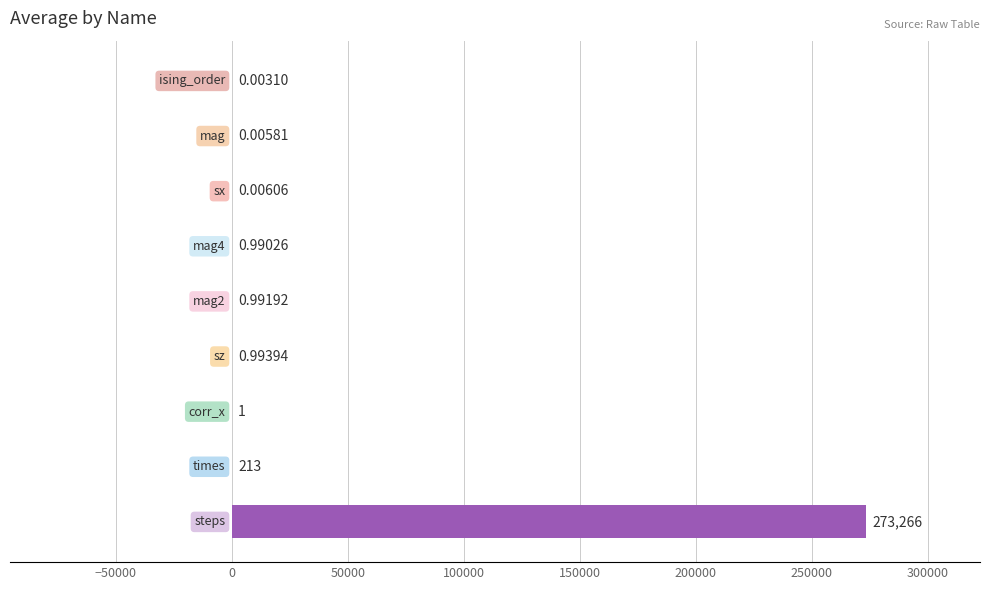

What is the sum of all values?

273483.3